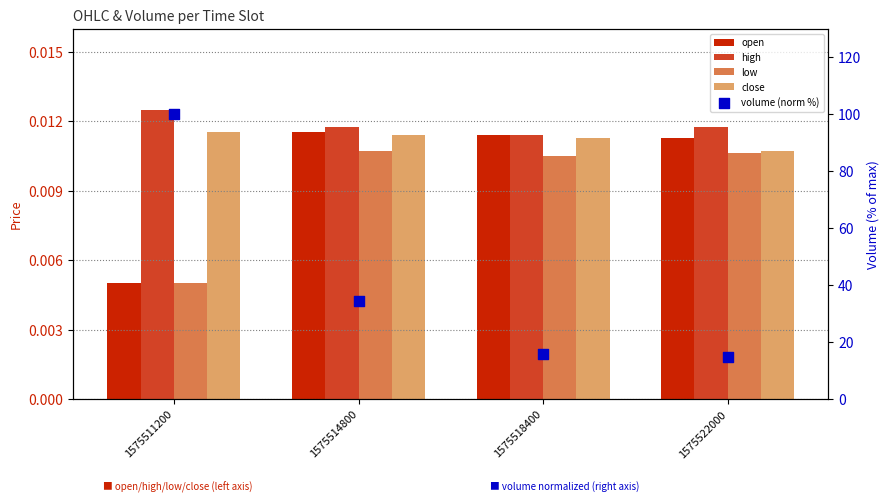

Which series contains the lowest Y value?

open